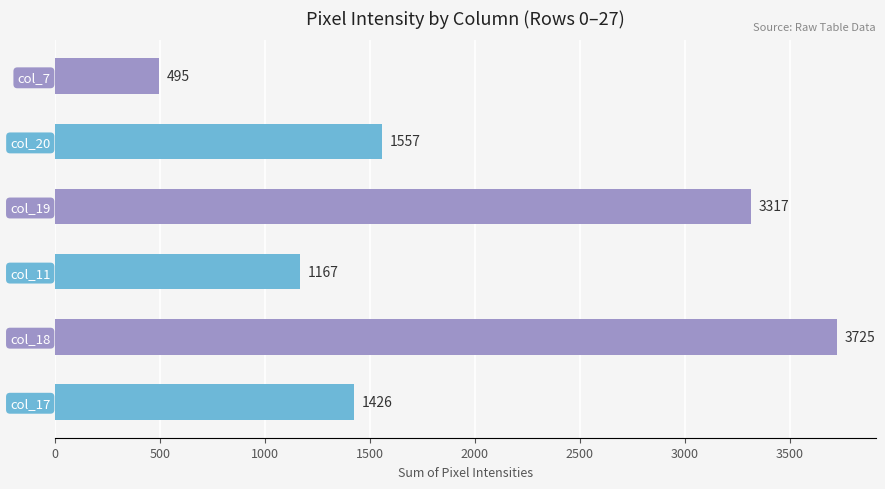

The chart shows a value of 3725 at col_18. True or false?

True